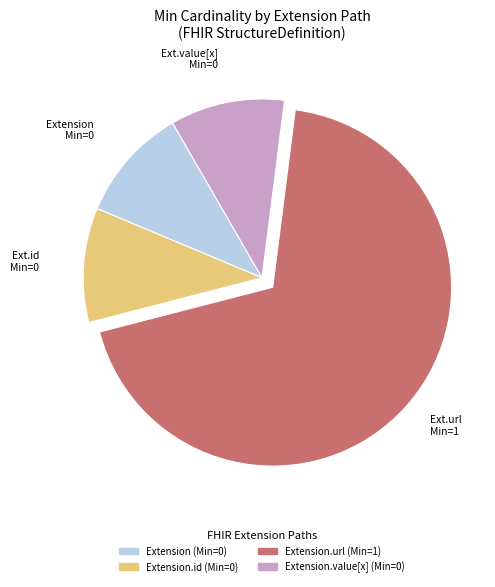

How many slices are in this pie chart?

4